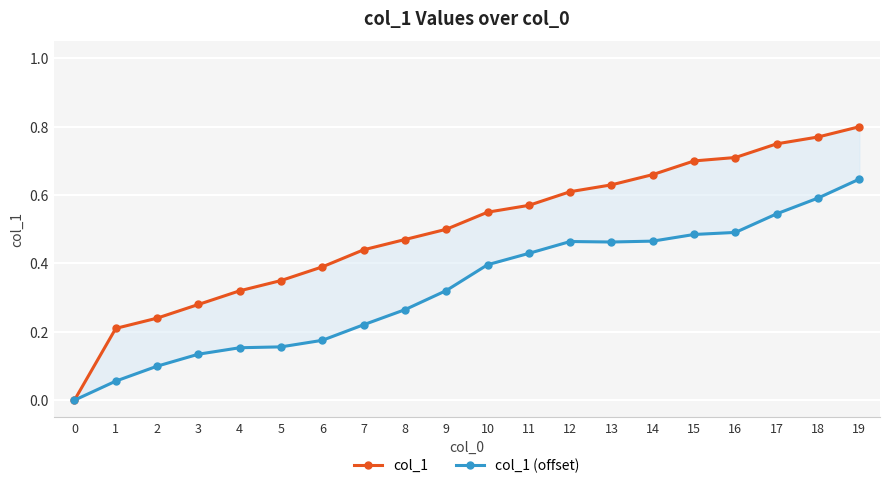

True or false: col_1 (offset) and col_1 cross at least once.

False